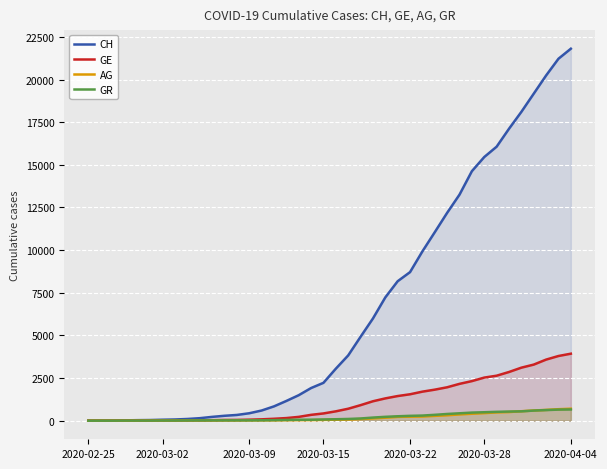

What is the maximum value for CH?

21807